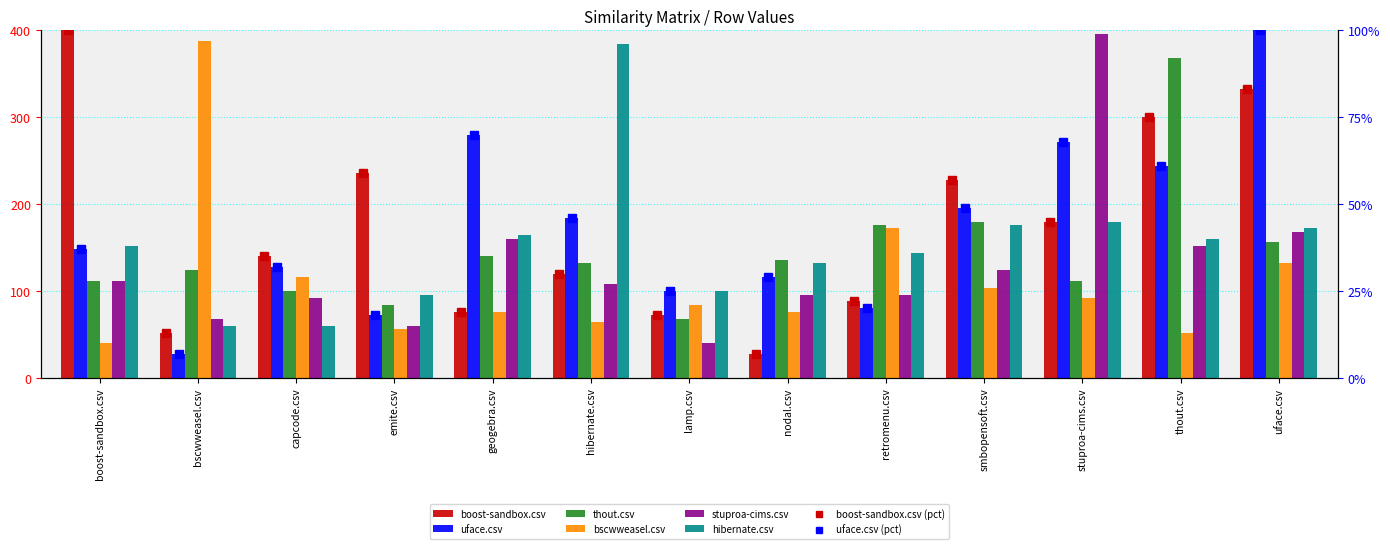

At how many categories does at least one series exceed 122?

12